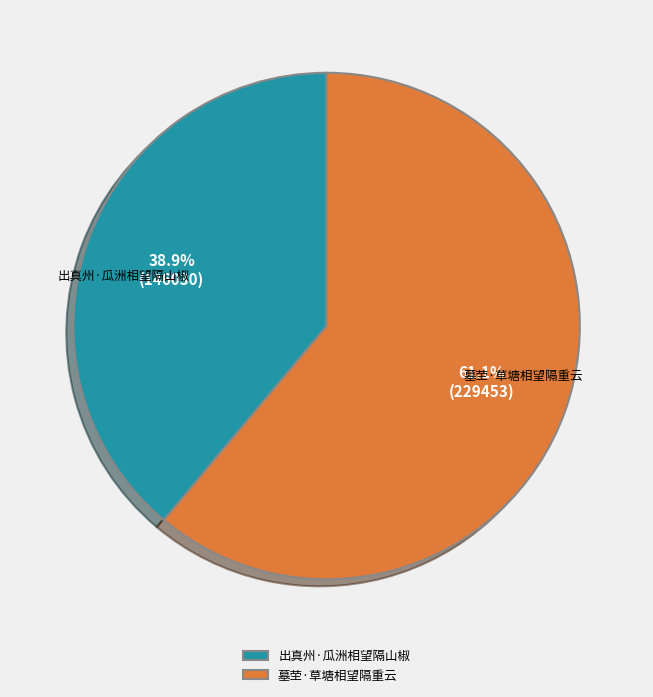

Count the number of slices in the pie.

2